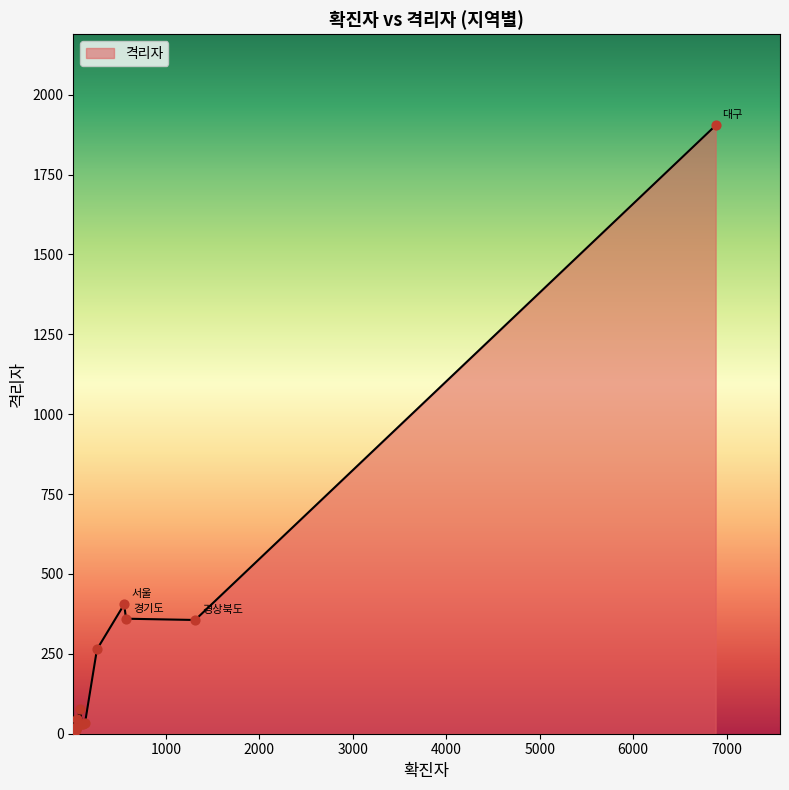

Approximately how many times larger is the value at 부산 compared to 광주?

2.4